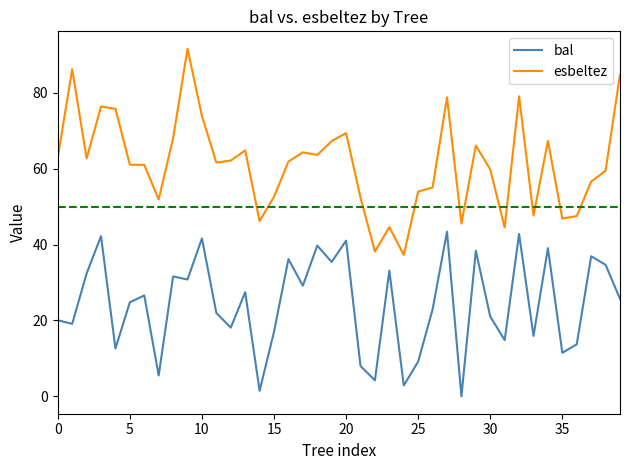

What is the greatest value displayed?

91.7